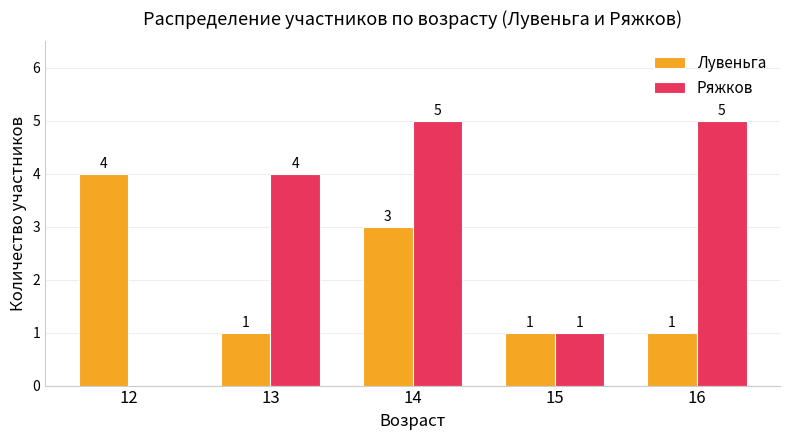

True or false: Ряжков has a value of 5 at 16.

True